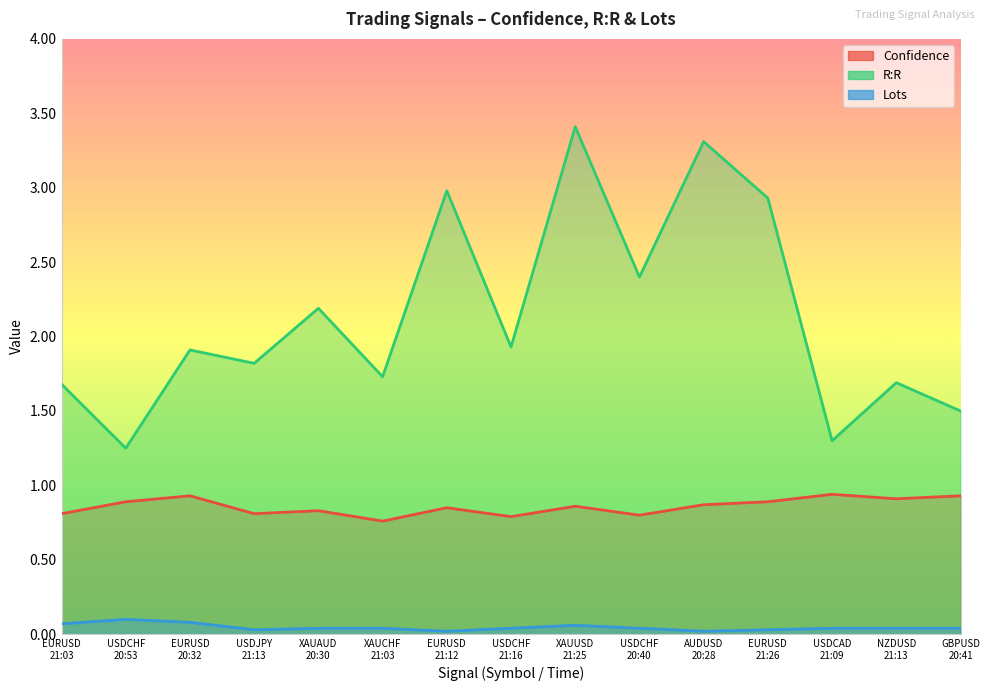

At how many categories does at least one series exceed 1?

15